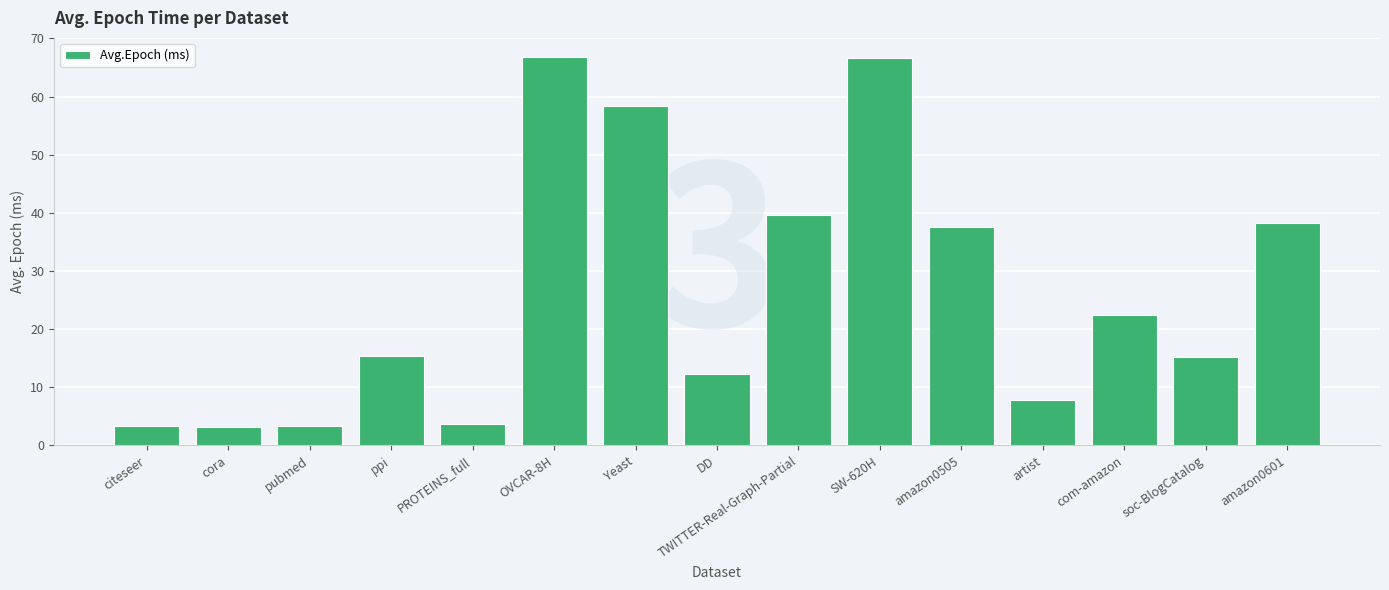

The chart shows a value of 0.7 at pubmed. True or false?

False